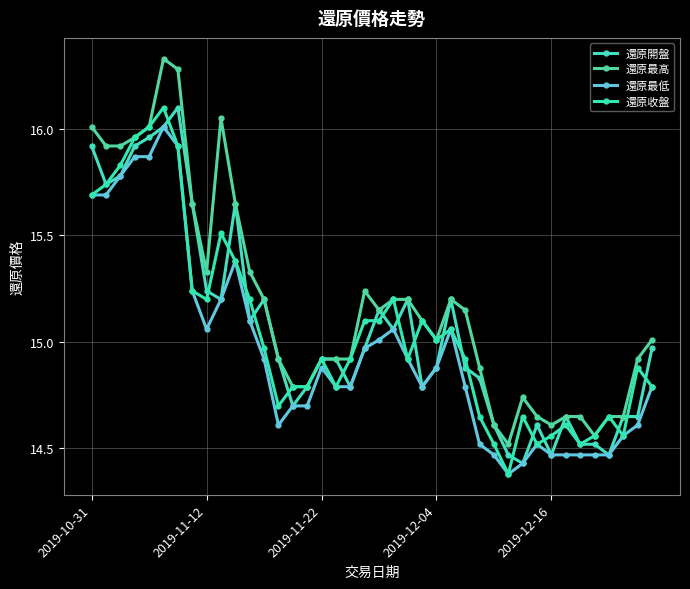

Reading left to right, what are all the values shown in this chart?

還原開盤: 15.9	15.7	15.8	15.9	16.0	16.0	16.1	15.7	15.2	15.2	15.7	15.1	15.2	14.9	14.7	14.8	14.9	14.9	14.8	15.0	15.2	15.1	15.2	14.8	14.9	15.2	14.9	14.8	14.6	14.5	14.4	14.6	14.5	14.7	14.5	14.5	14.5	14.7	14.7	15.0
還原最高: 16.0	15.9	15.9	16.0	16.0	16.3	16.3	15.7	15.3	16.1	15.7	15.3	15.2	14.9	14.8	14.8	14.9	14.9	14.9	15.2	15.2	15.2	15.2	15.1	15.0	15.2	15.2	14.9	14.6	14.5	14.7	14.7	14.6	14.7	14.7	14.6	14.7	14.7	14.9	15.0
還原最低: 15.7	15.7	15.8	15.9	15.9	16.0	15.9	15.2	15.1	15.2	15.4	15.1	14.9	14.6	14.7	14.7	14.9	14.8	14.8	15.0	15.0	15.1	14.9	14.8	14.9	15.1	14.8	14.5	14.5	14.4	14.4	14.5	14.5	14.5	14.5	14.5	14.5	14.6	14.6	14.8
還原收盤: 15.7	15.7	15.8	16.0	16.0	16.1	15.9	15.2	15.2	15.5	15.4	15.2	15.0	14.7	14.8	14.8	14.9	14.8	14.9	15.1	15.1	15.2	14.9	15.1	15.0	15.1	14.9	14.7	14.5	14.4	14.7	14.5	14.6	14.6	14.5	14.6	14.7	14.6	14.9	14.8